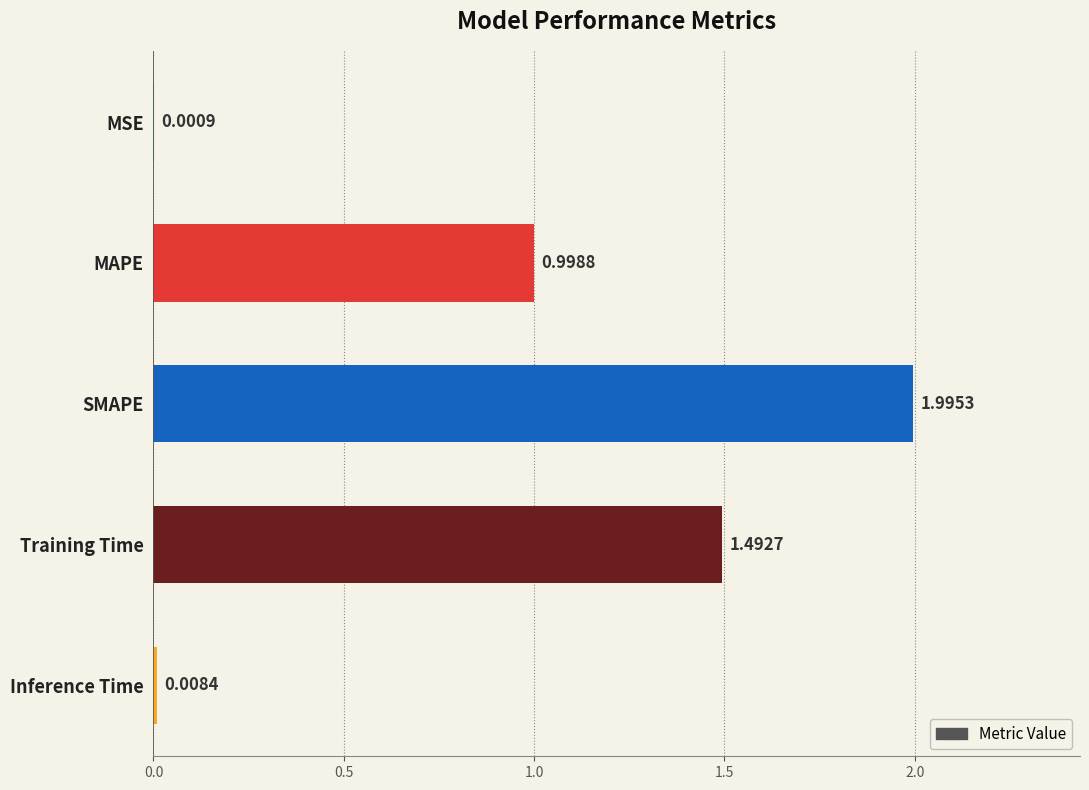

What is the sum of all values?

4.5